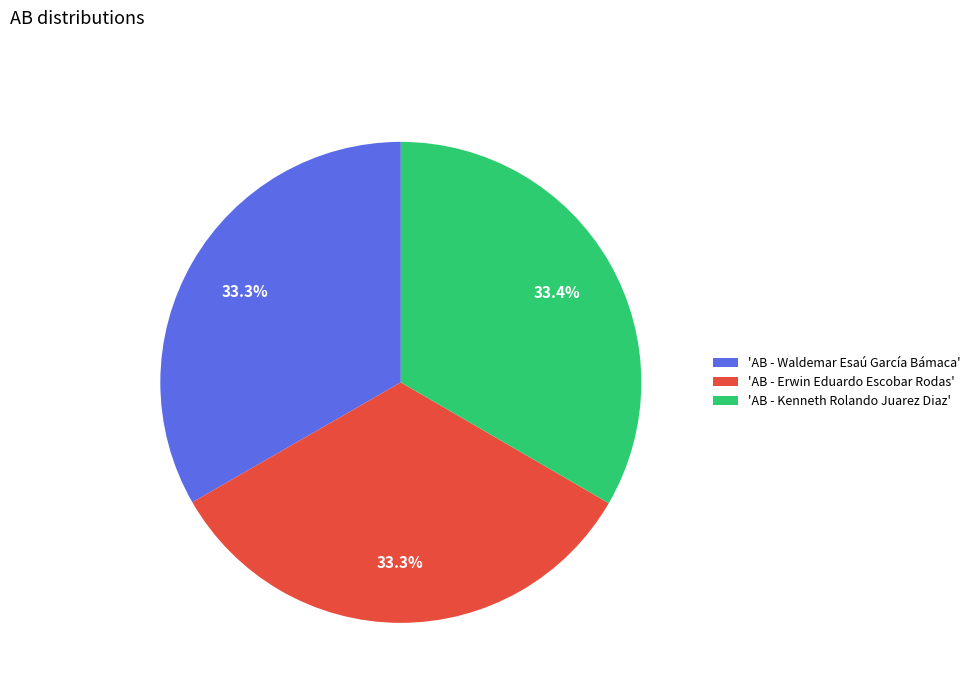

Approximately how many times larger is the value at 'AB - Erwin Eduardo Escobar Rodas' compared to 'AB - Kenneth Rolando Juarez Diaz'?

1.0